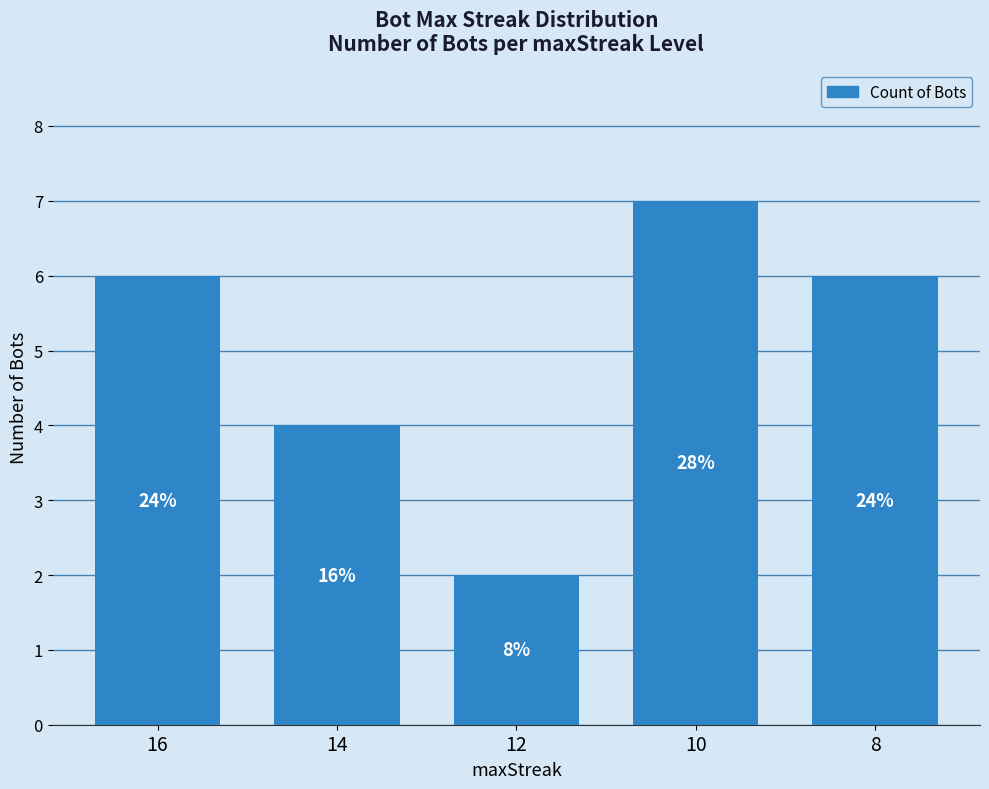

How many bars are there in total?

5